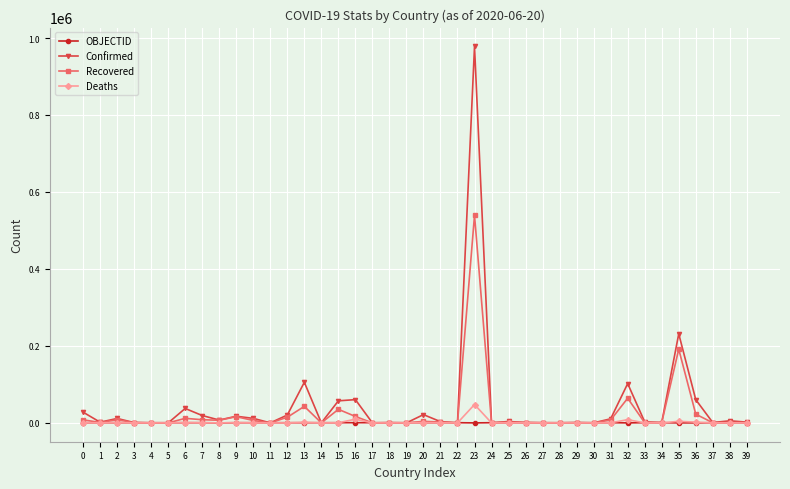

Which series has the widest spread of values?

Confirmed